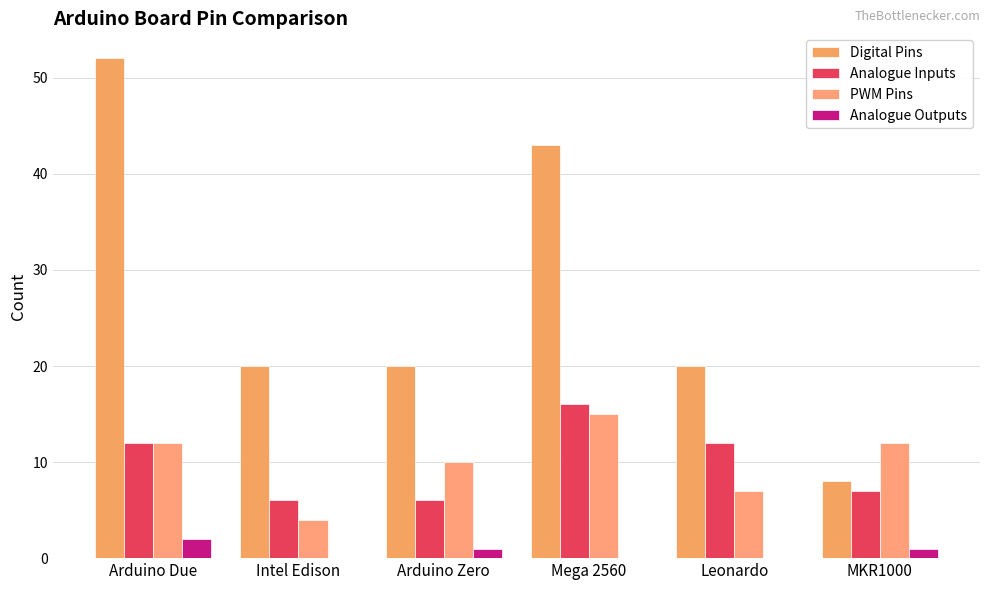

How many groups of bars are there?

6